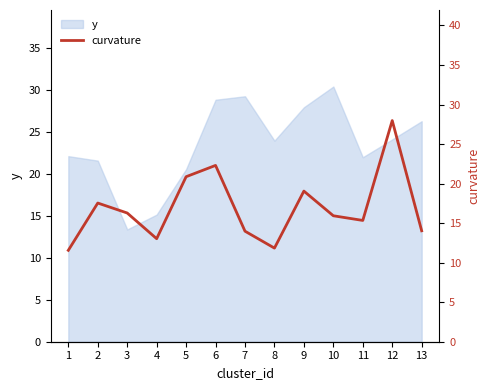

How many values exceed 15?

8